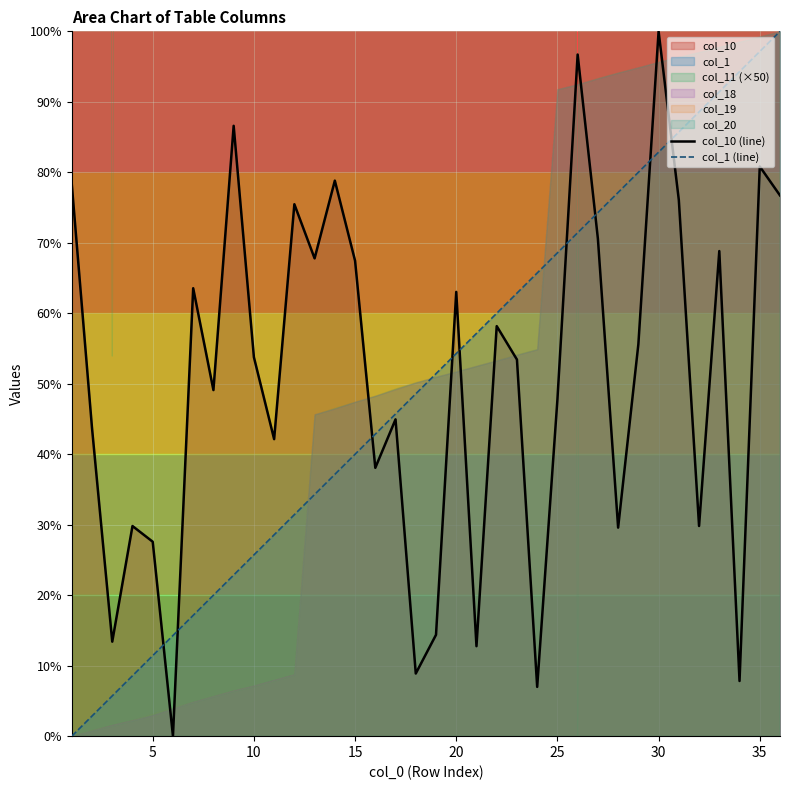

What is the average value of the col_1 (line) series?

50.0